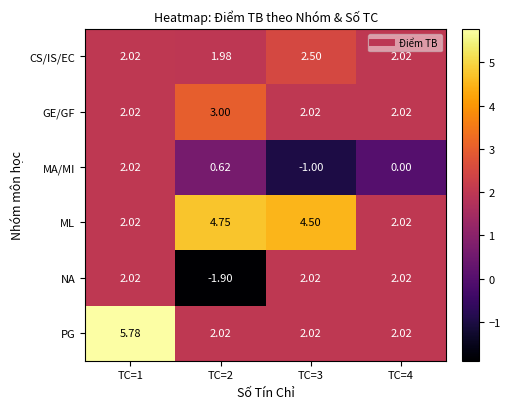

Is the value of PG at TC=4 greater than the value of GE/GF at TC=2?

No